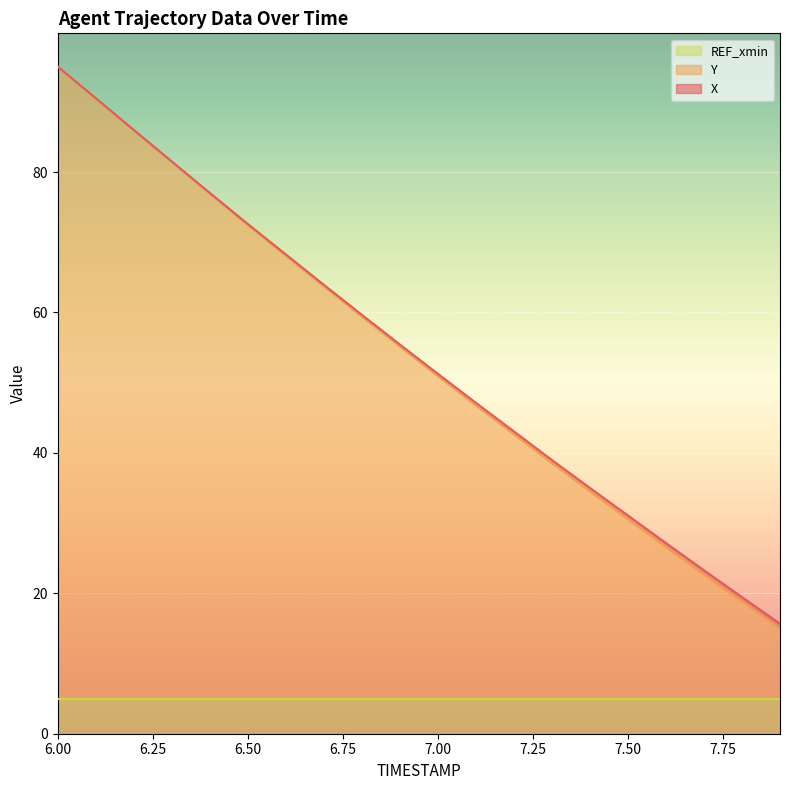

How many data points in Y are less than 55?

10